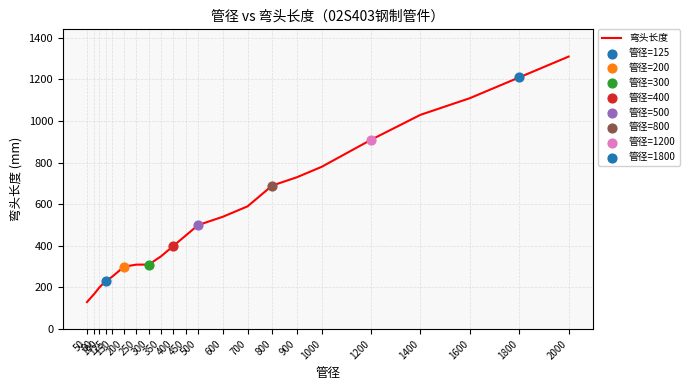

What is the change in value from 1800 to 2000?

+100